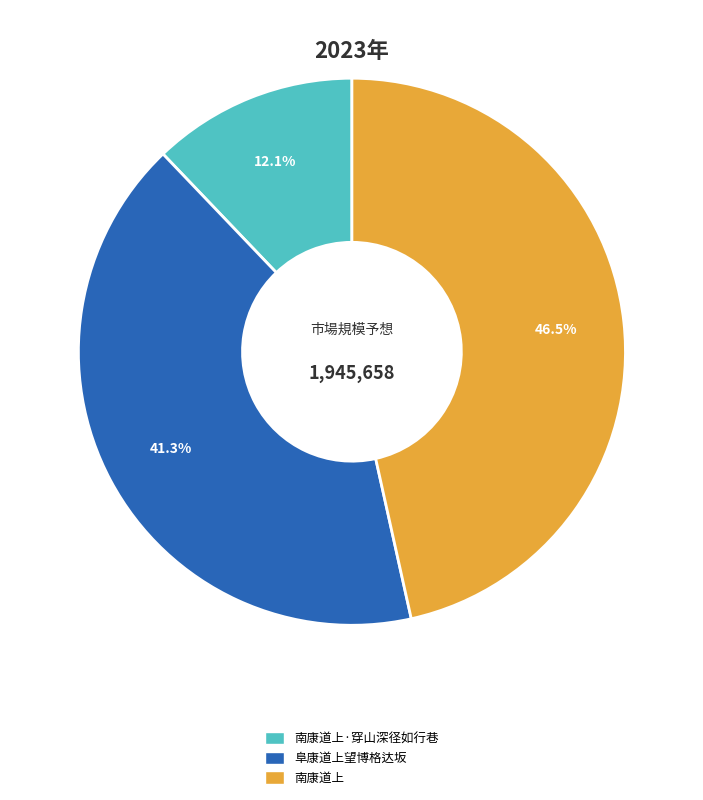

Is there a majority slice in this chart?

No